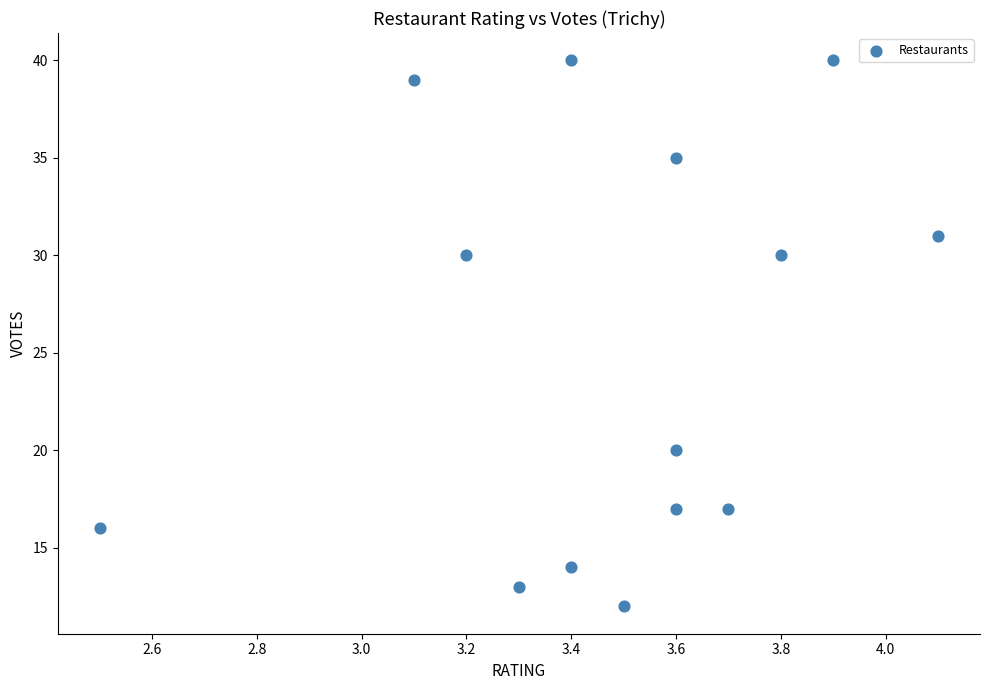

What is the range of Y values (max minus min)?

28